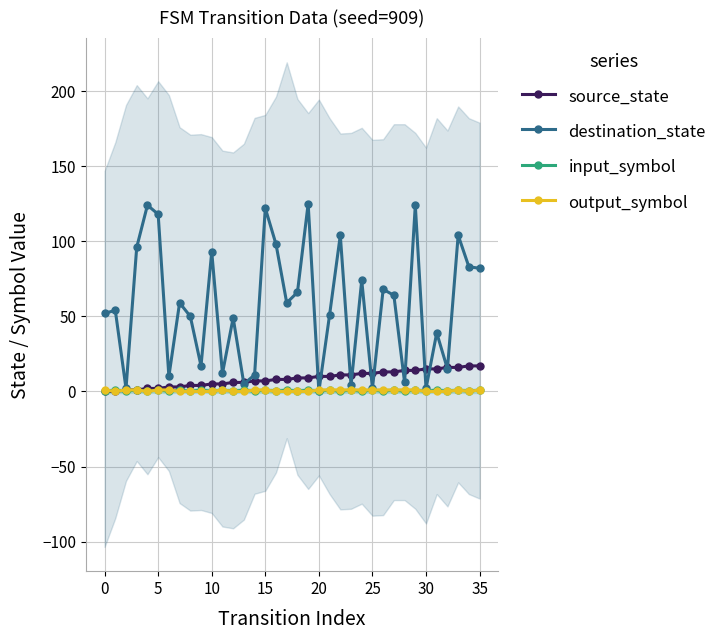

True or false: input_symbol has more than 2 interior local peaks.

True